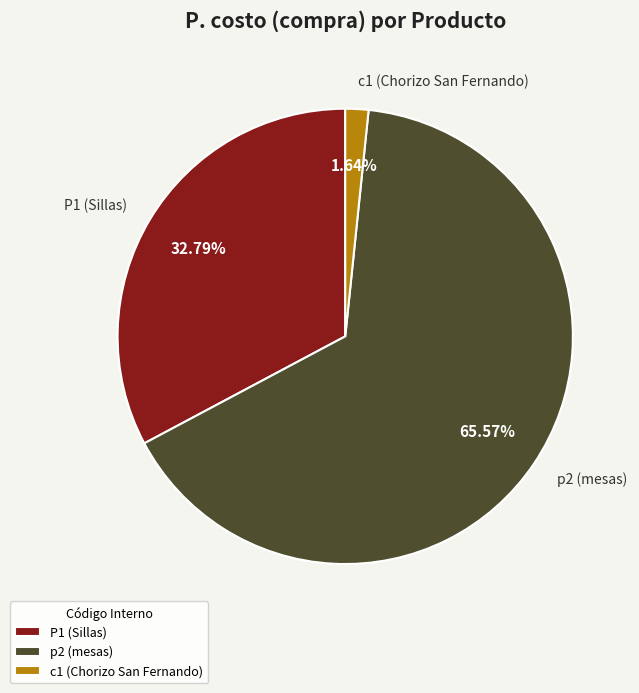

The c1 (Chorizo San Fernando) slice represents 2% of the pie. True or false?

True